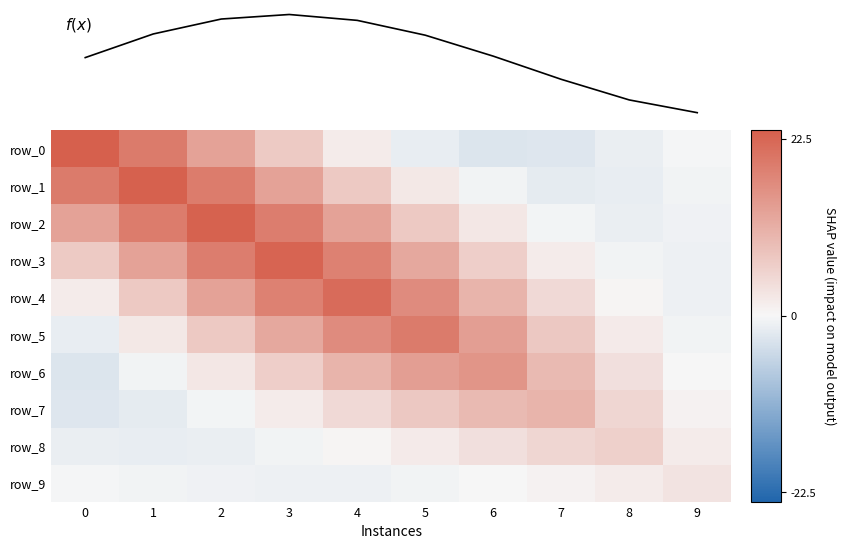

At which category is the sum across all series the highest?

3